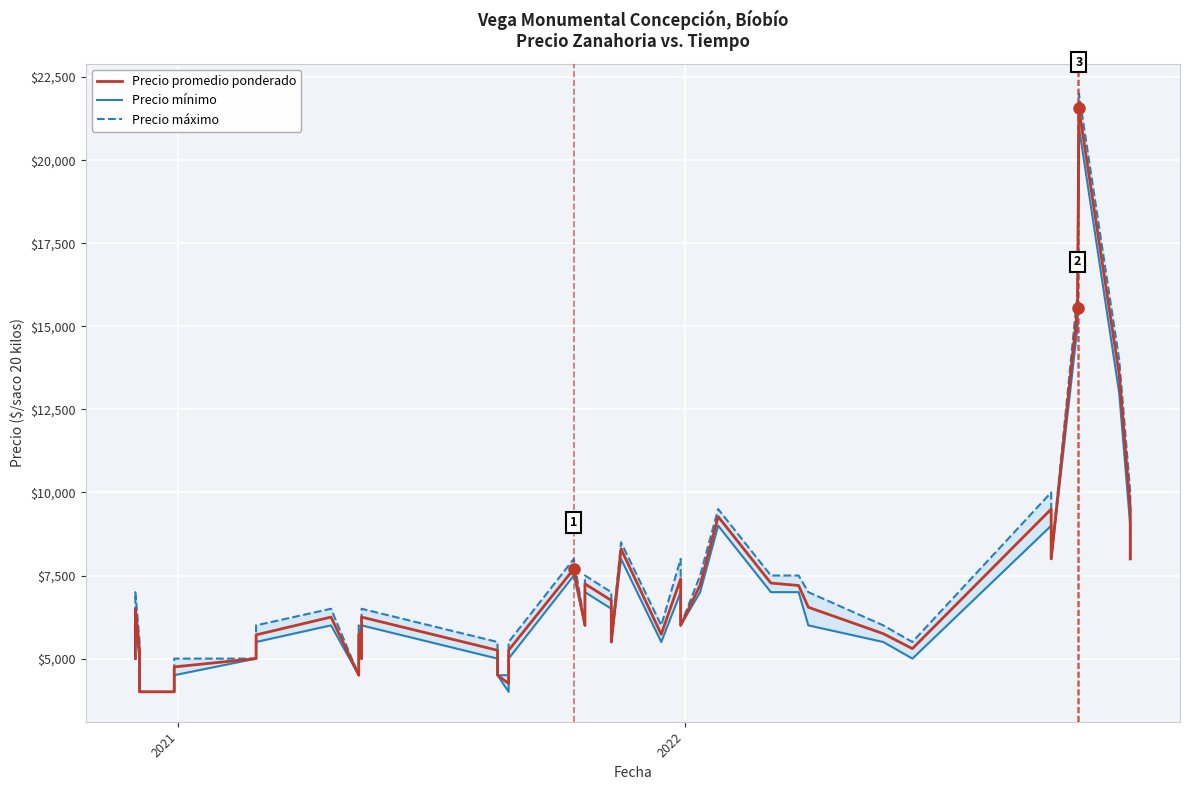

Rank the series by their average value, from lowest to highest.

Precio mínimo, Precio promedio ponderado, Precio máximo